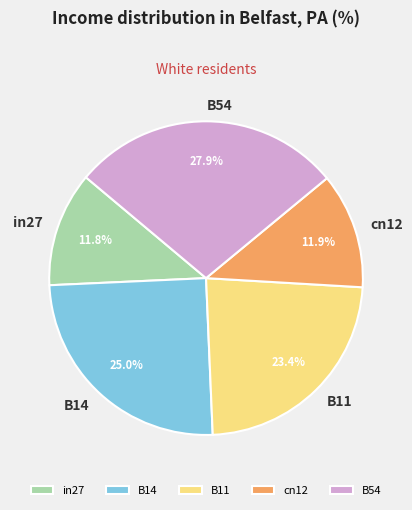

What portion of the pie excludes cn12?

88.1%